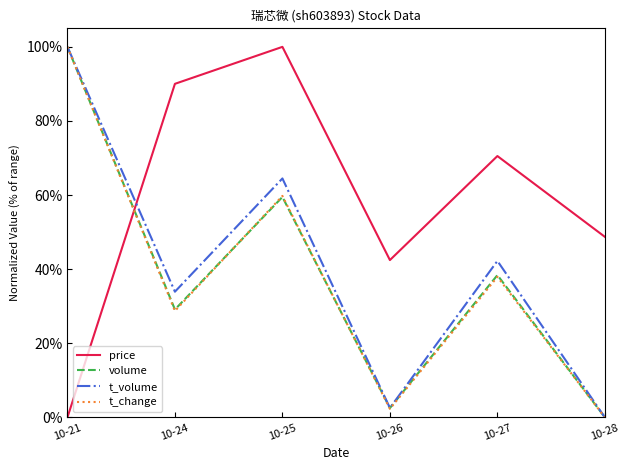

What are all the series names shown in the legend?

price, volume, t_volume, t_change